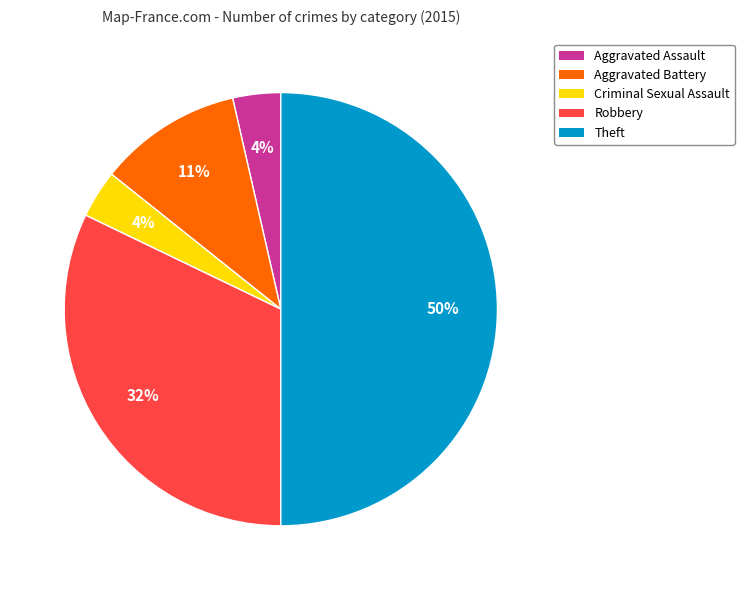

What percentage is the Robbery slice, to the nearest percent?

32%